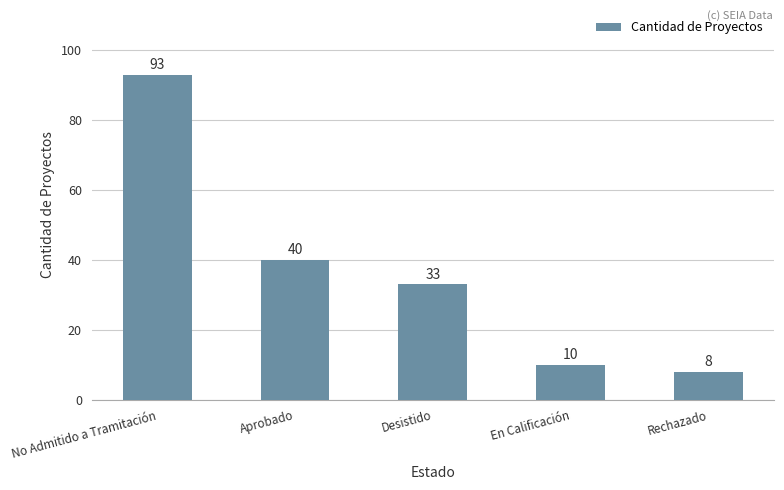

Reading right to left, extract all data points from this chart.

8	10	33	40	93